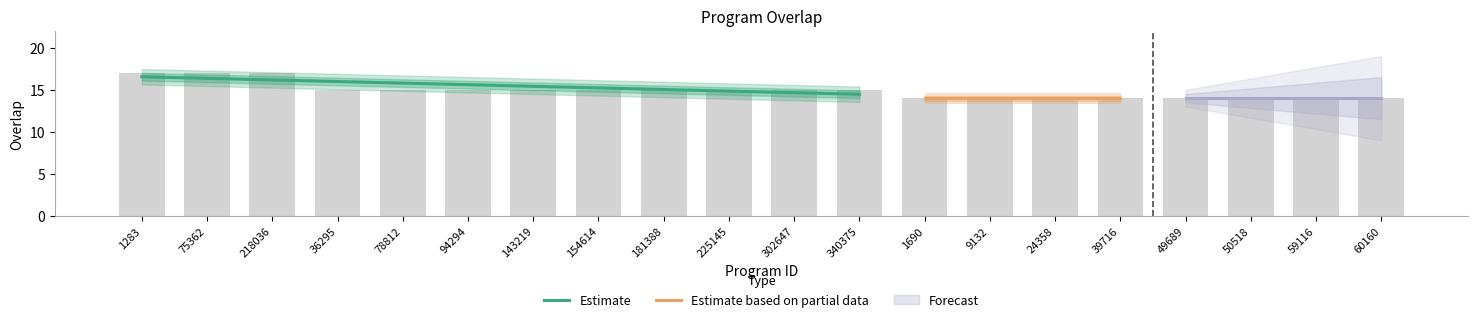

What position from the right is 302647?

10